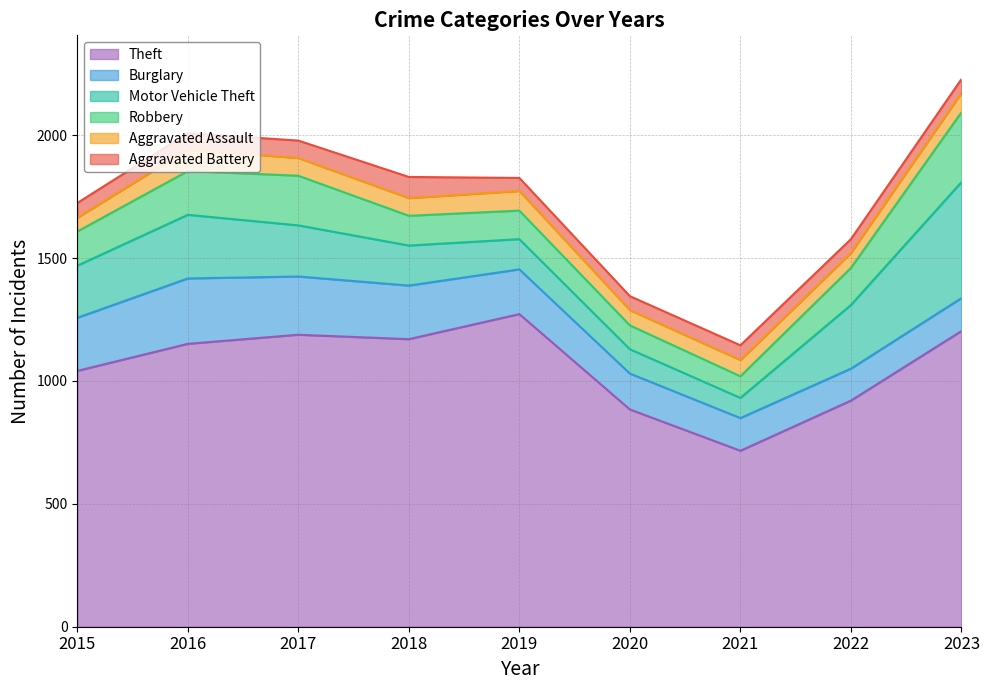

Rank the categories by Motor Vehicle Theft value from highest to lowest.

2023, 2016, 2022, 2015, 2017, 2018, 2019, 2020, 2021